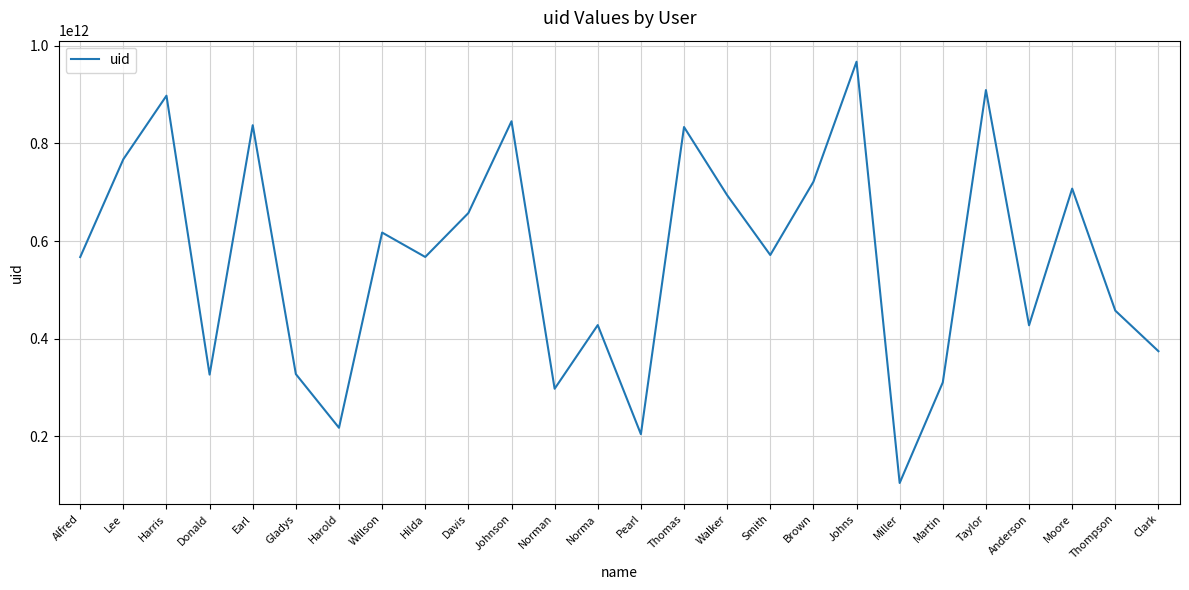

Which has a higher value, Alfred or Martin?

Alfred